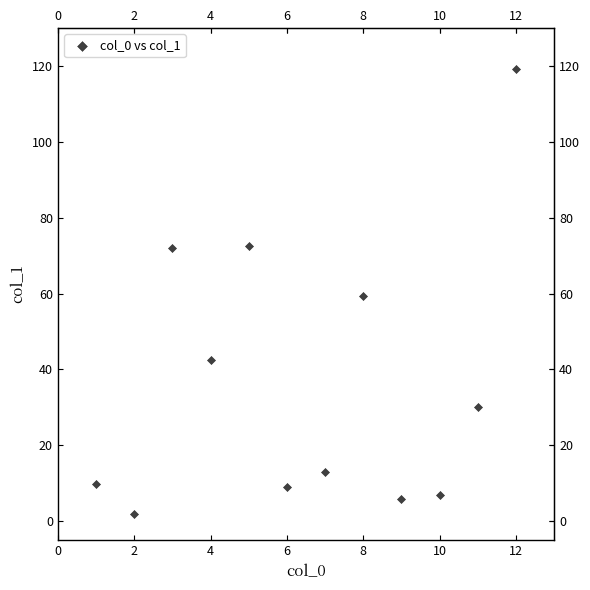

What is the range of Y values (max minus min)?

117.2